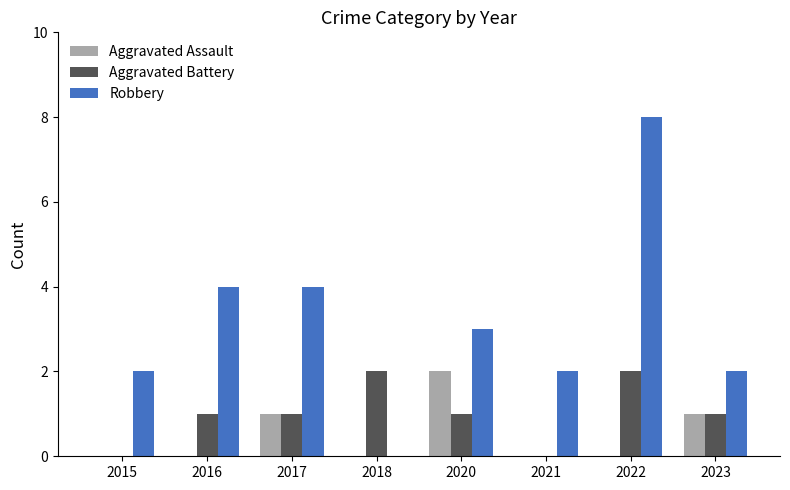

True or false: Aggravated Battery has a value of 0 at 2015.

True